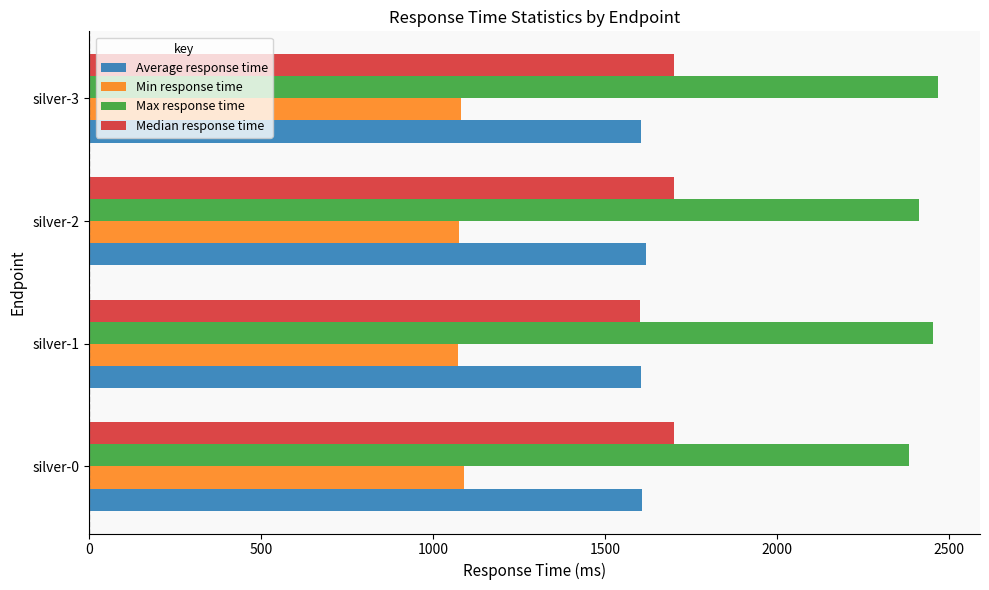

What is the highest value of the Median response time series?

1700